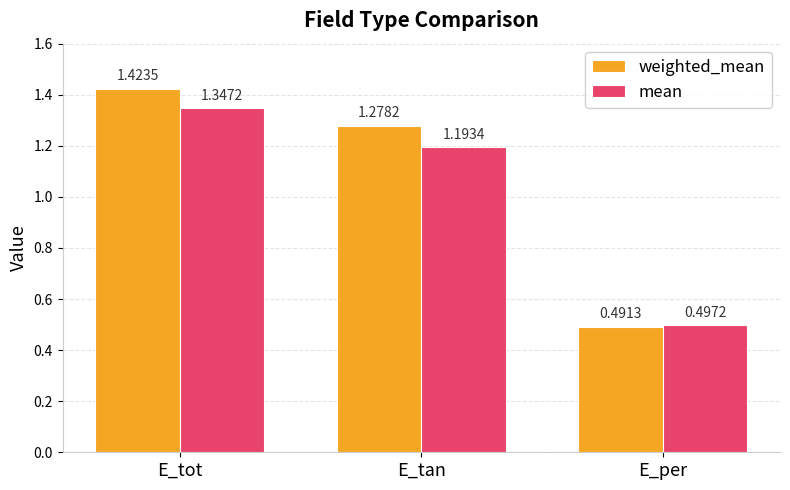

What is the sum of the mean values at E_per and E_tan?

1.7